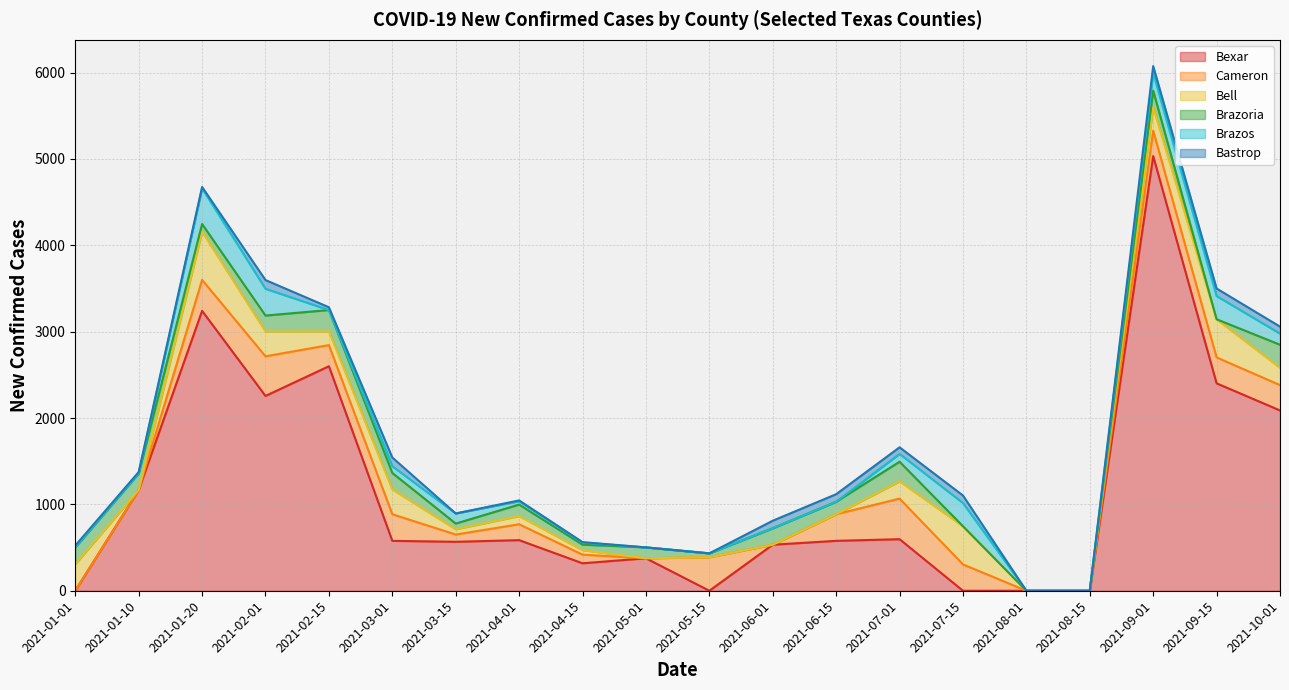

The value of Brazos at 2021-01-20 is 413. True or false?

True